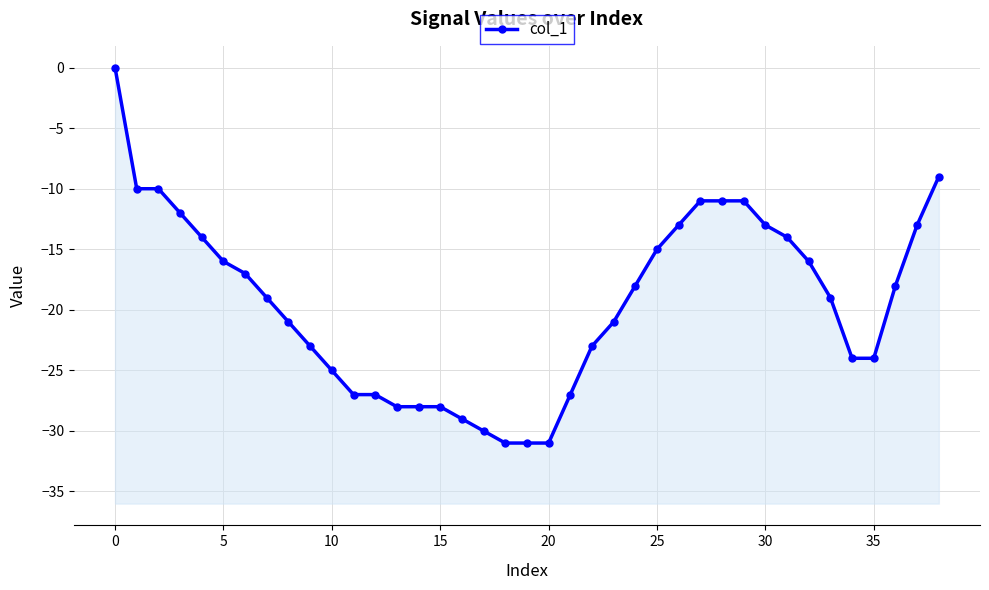

True or false: the data has more than 0 interior local peaks.

False